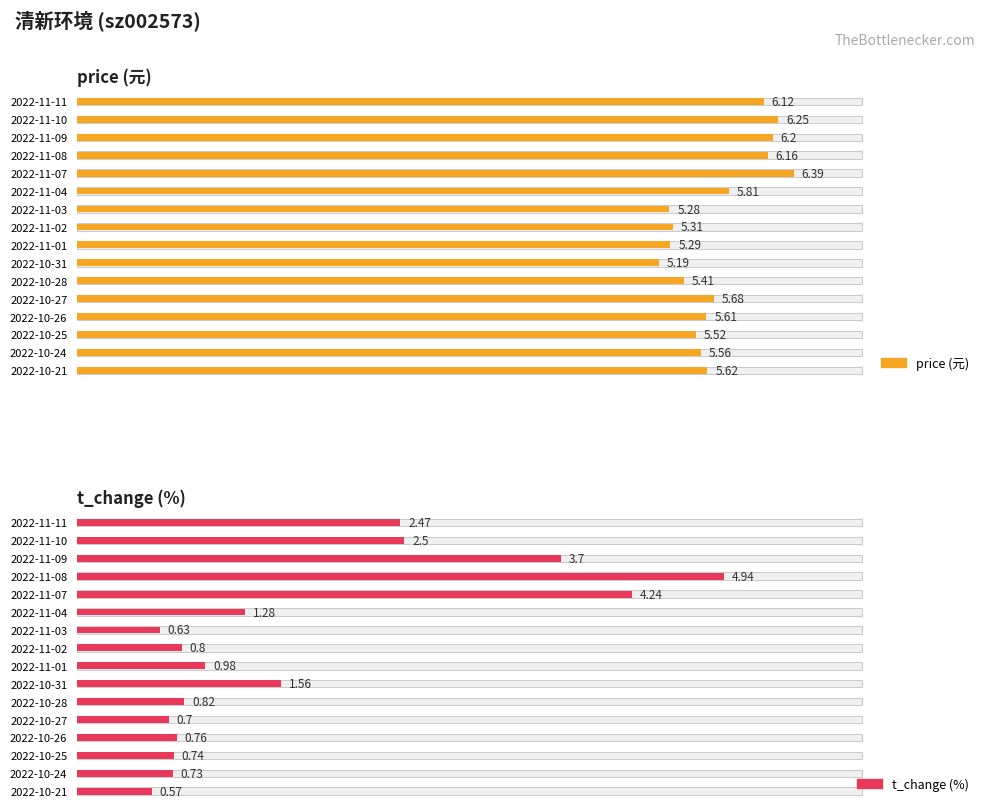

List the series in order of their peak value, highest first.

price (元), t_change (%)